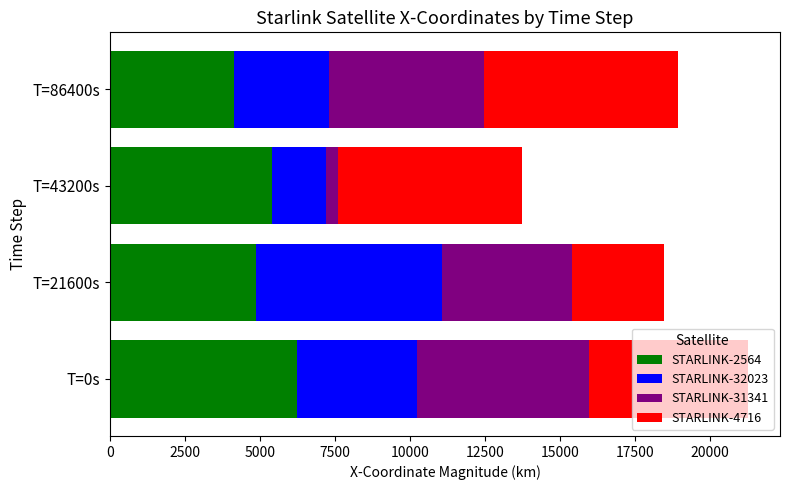

How many values in the STARLINK-2564 series are below 5392?

2